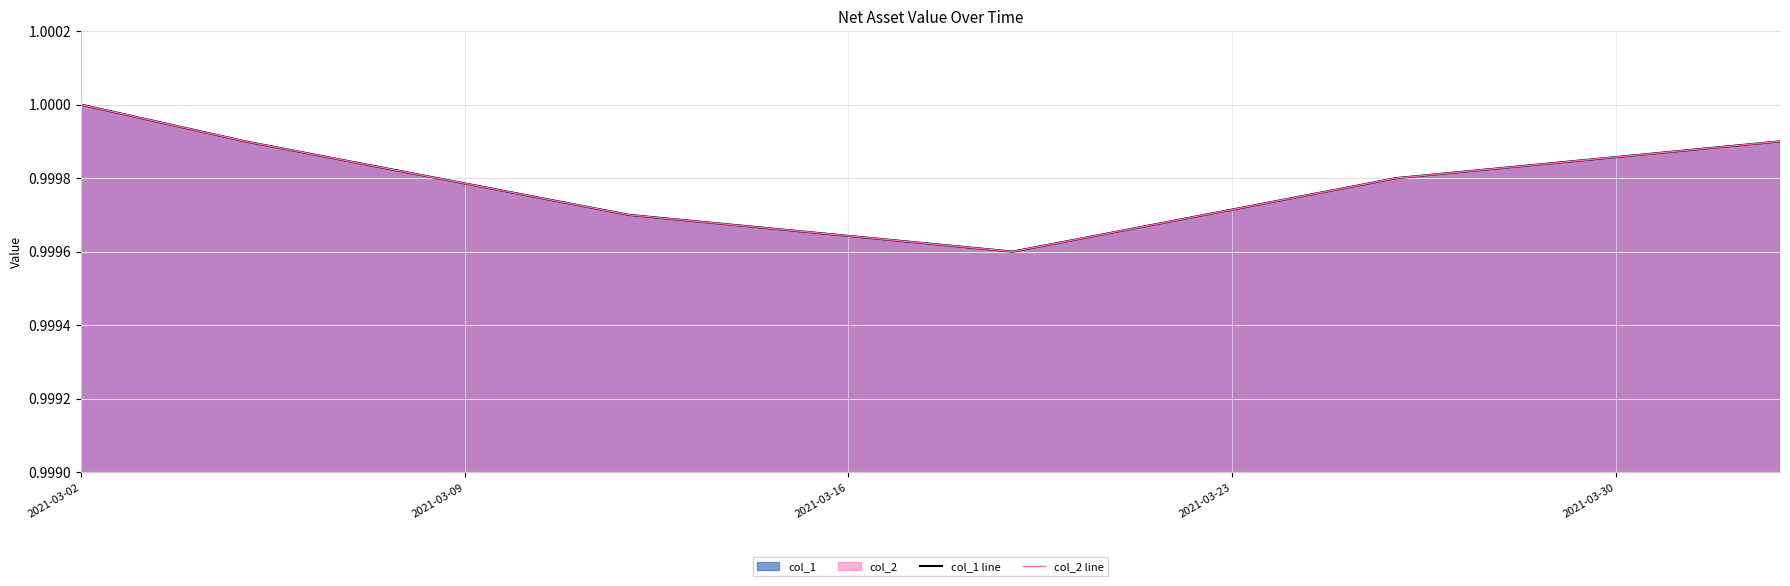

Rank the series by their maximum value, from lowest to highest.

col_1 line, col_2 line